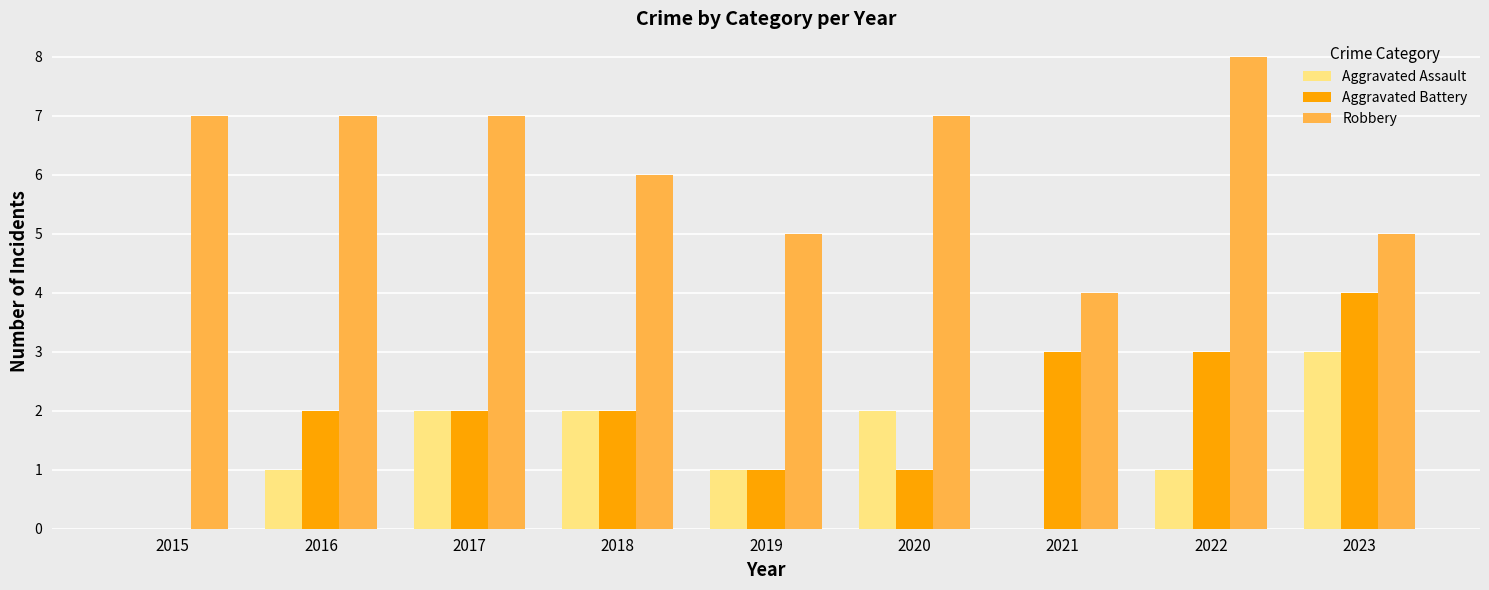

What is the average value of the Aggravated Assault series?

1